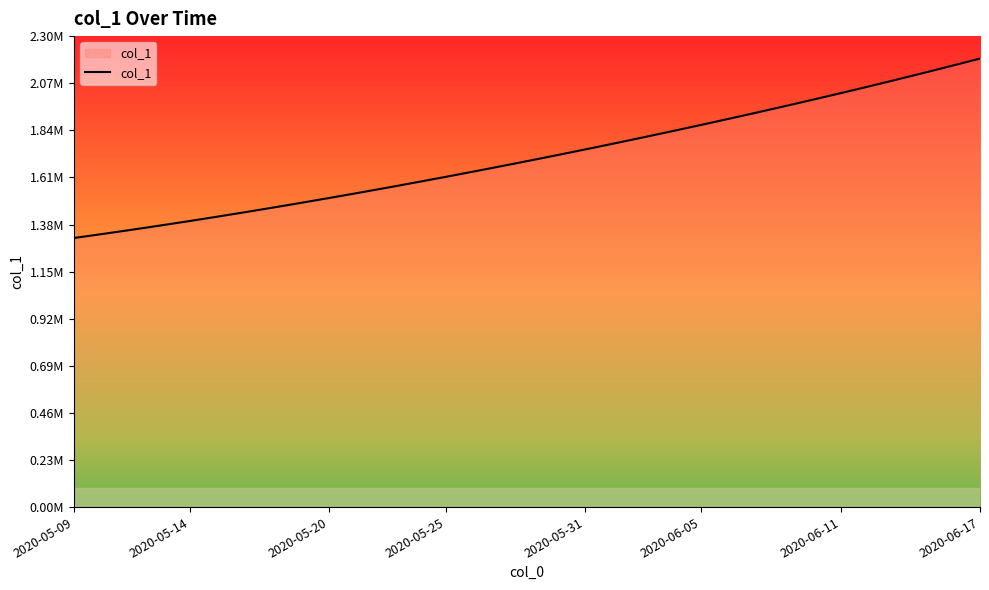

Does the chart have visible grid lines?

No